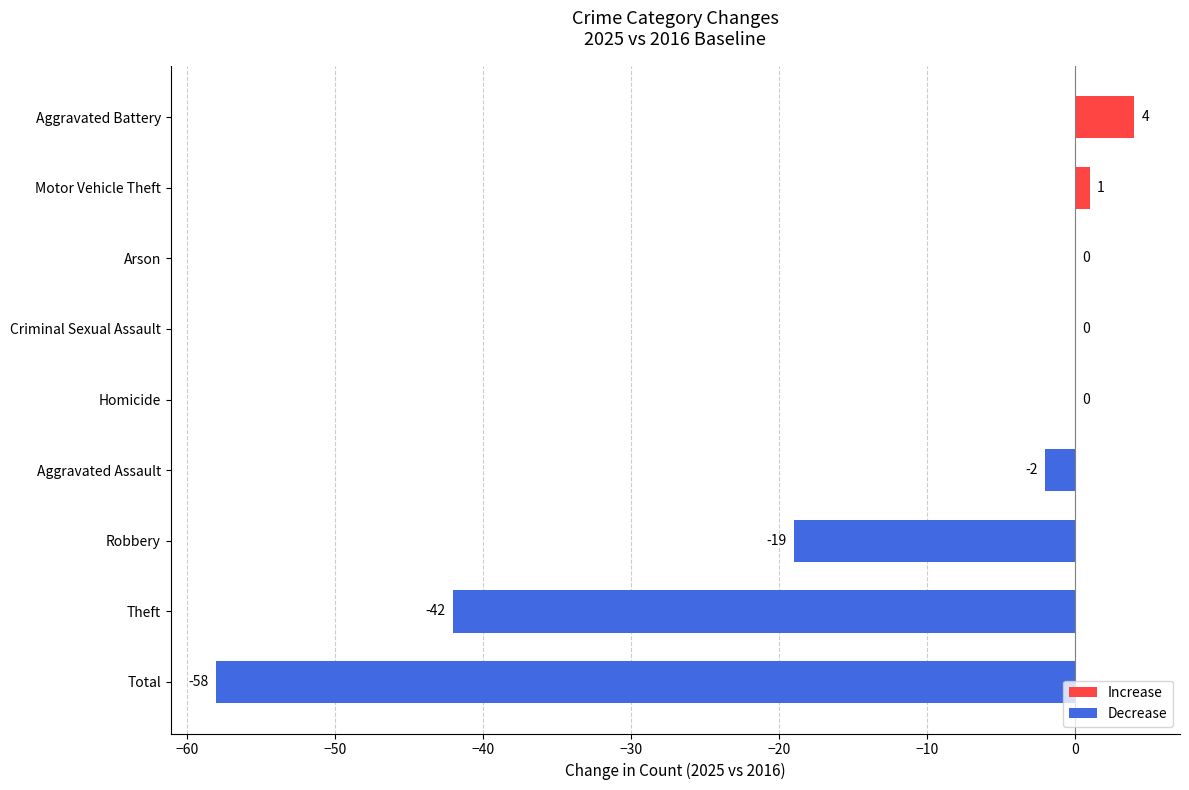

Is it true that the value at Theft is -70?

False